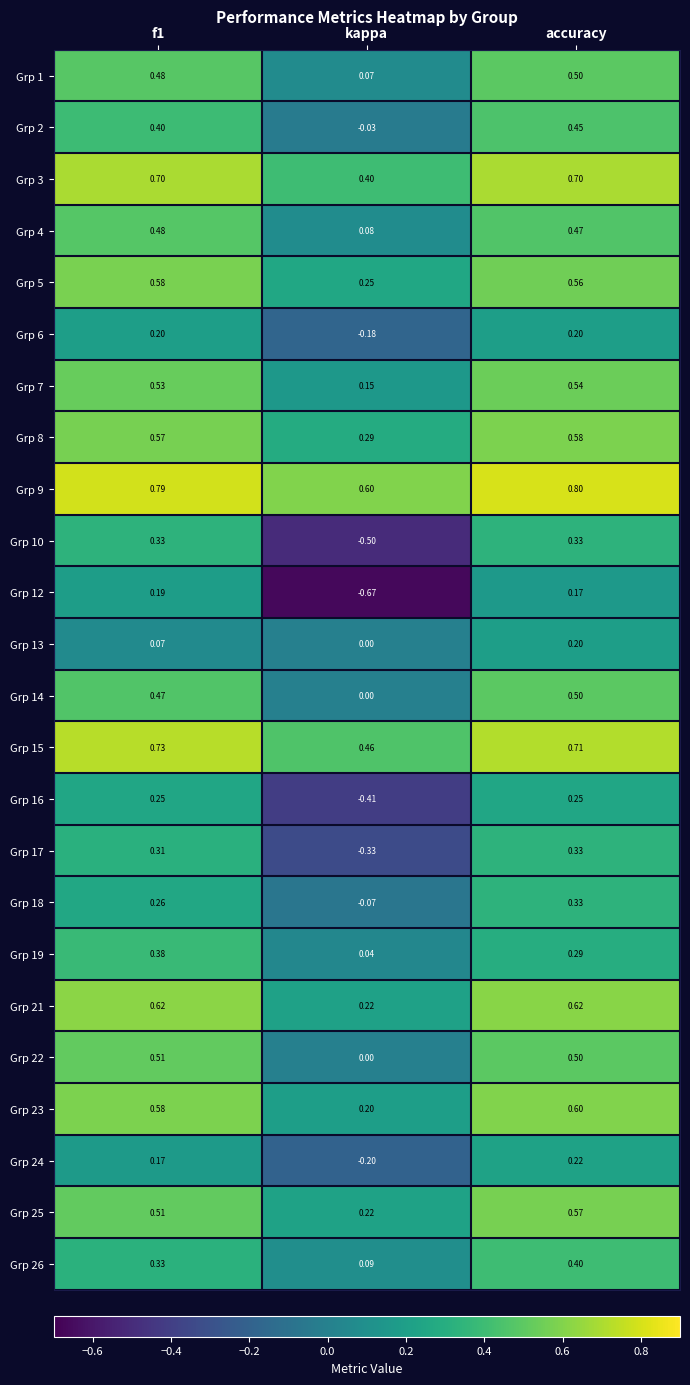

What is the total value across all series at kappa?

0.7